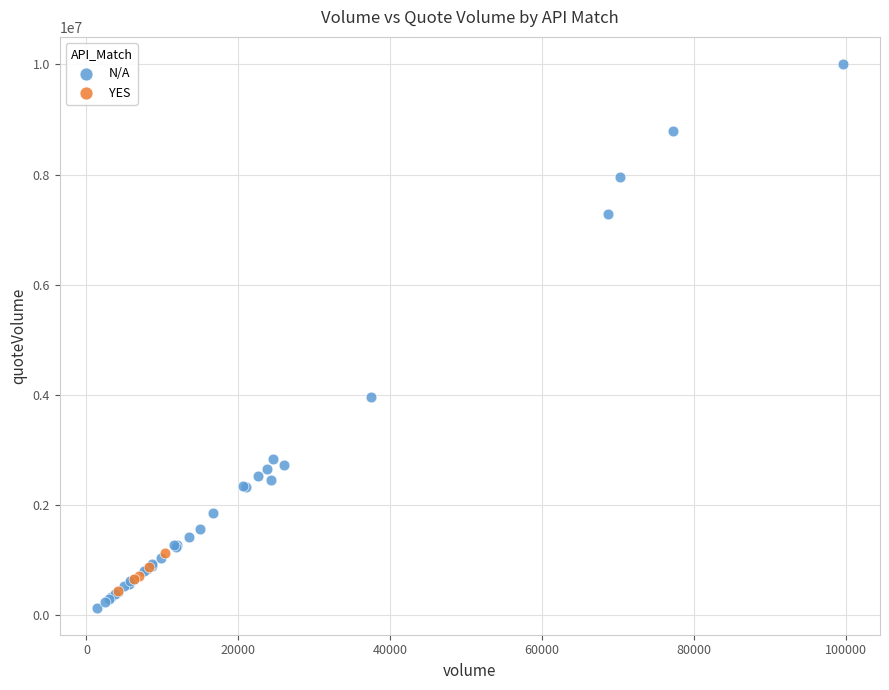

Which series has the largest Y range (max minus min)?

N/A